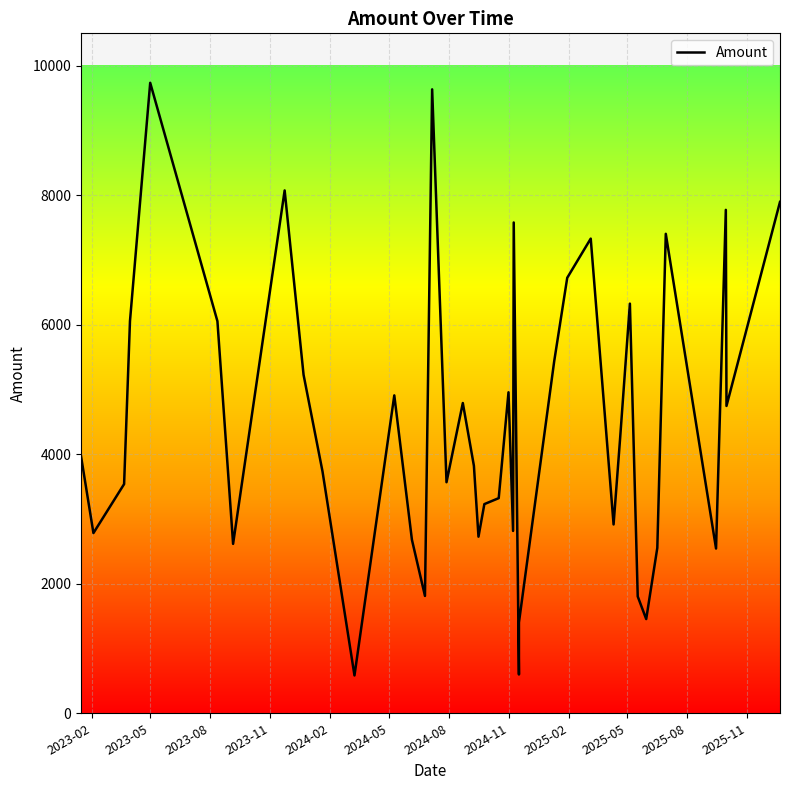

Is this an area chart (filled region under the line)?

No